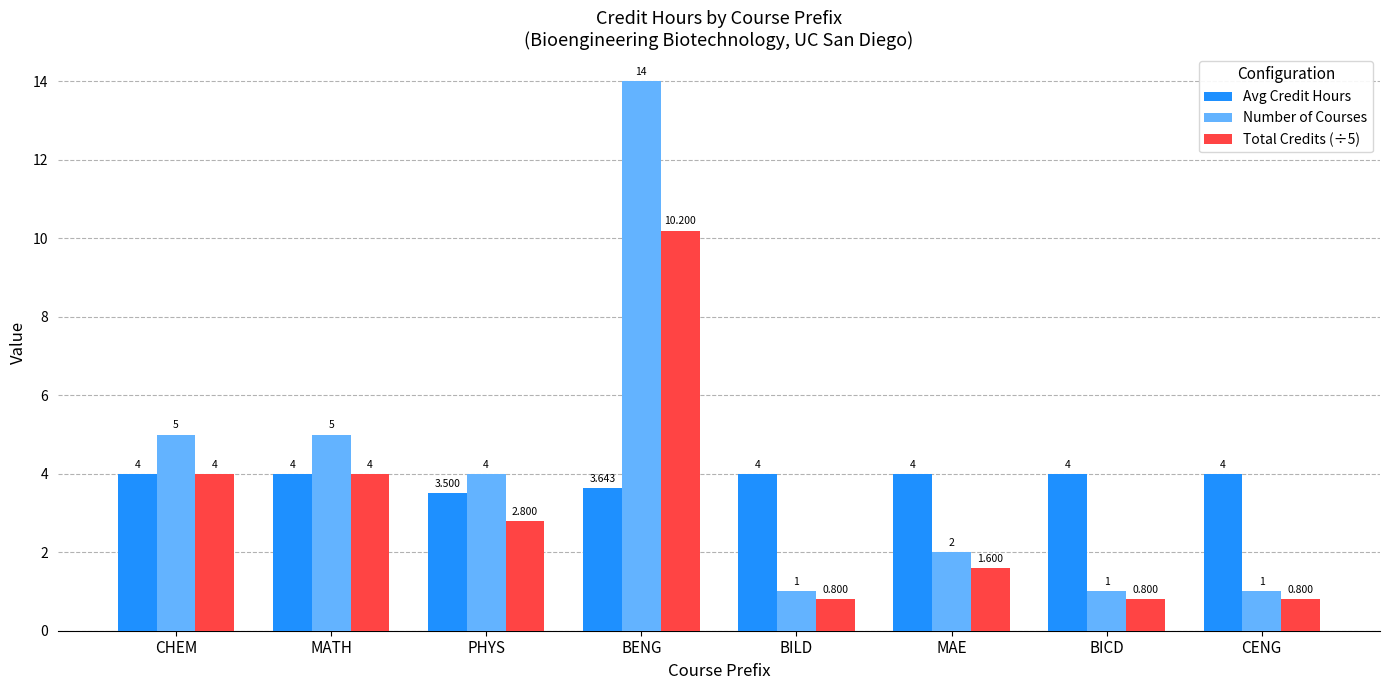

What is the sum of all Number of Courses values?

33.0